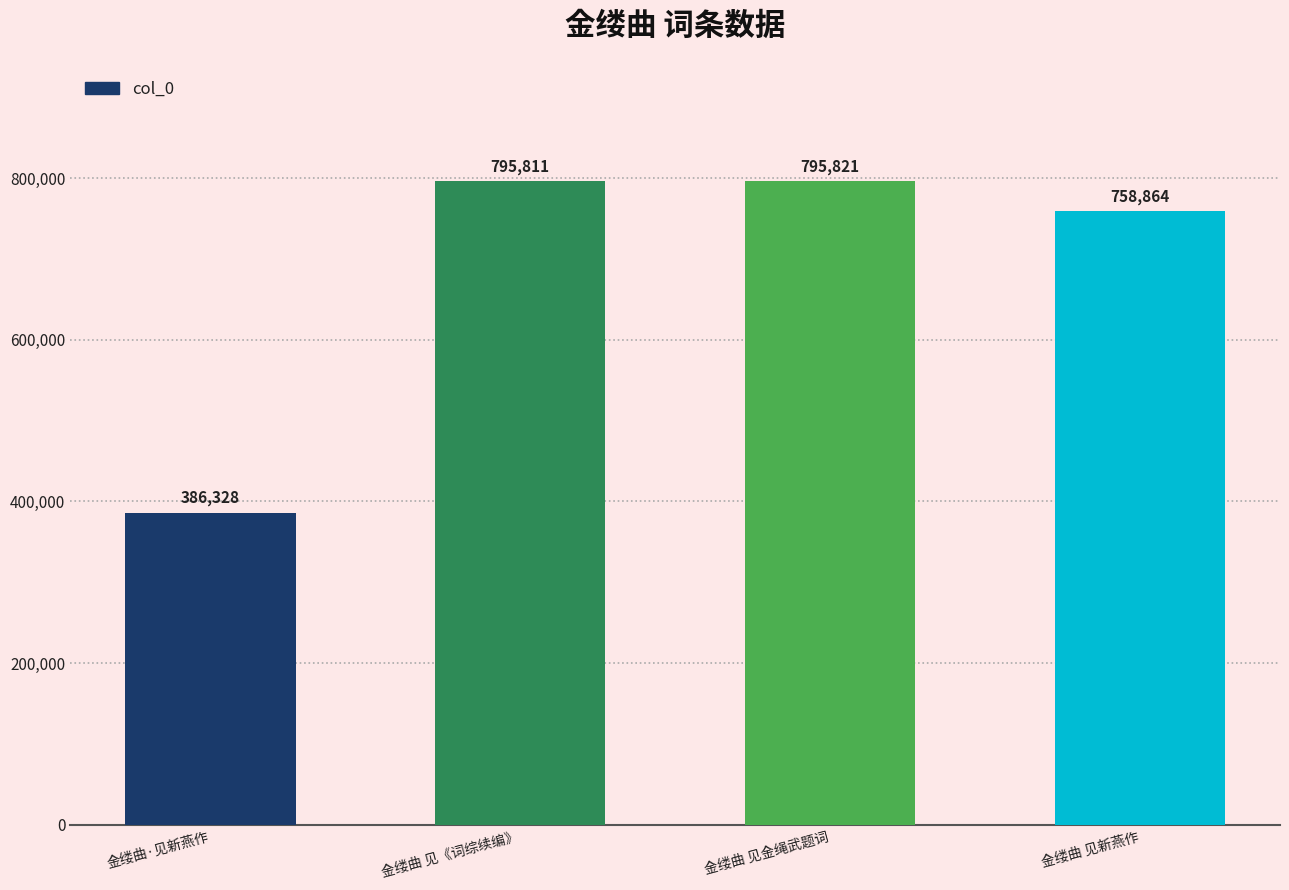

Reading right to left, list all the values displayed in this chart.

758864	795821	795811	386328